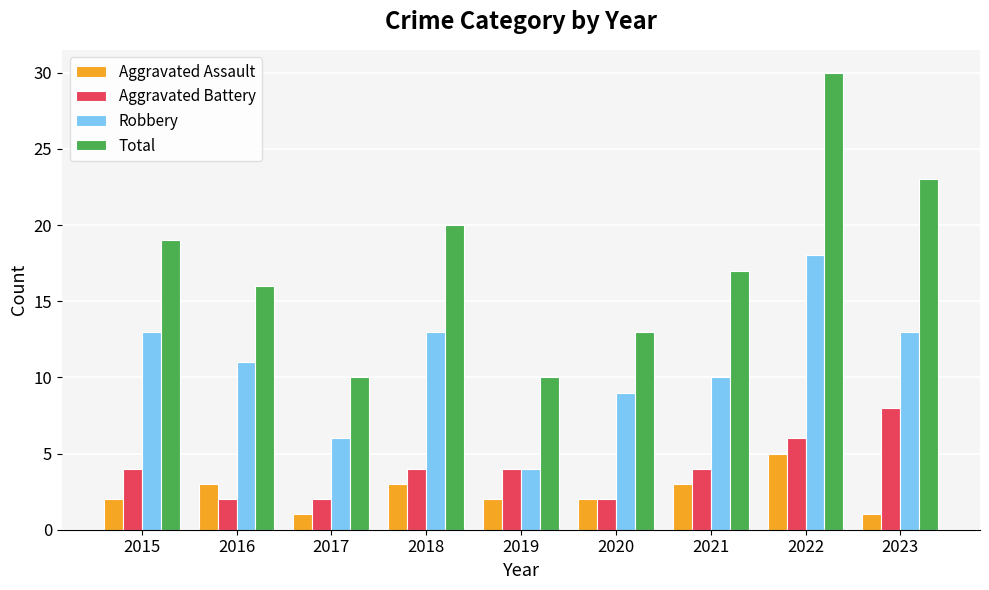

Between 2015 and 2022, which series saw the biggest shift?

Total